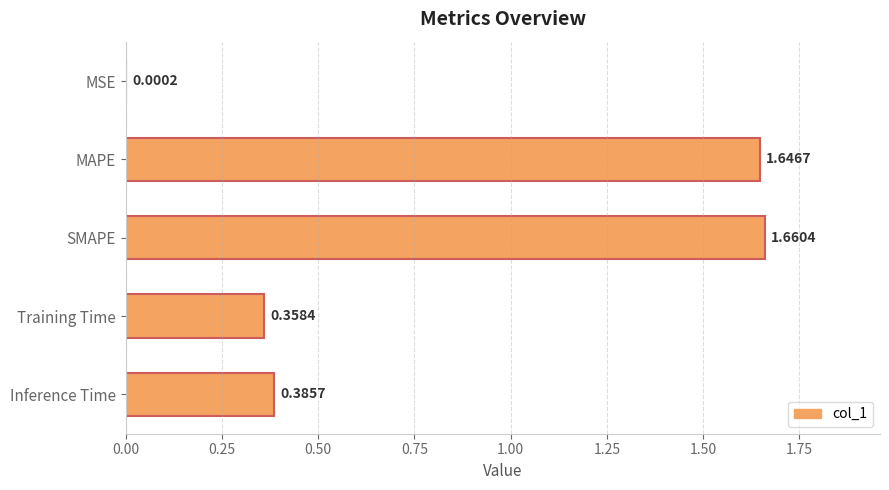

Which label corresponds to the largest value in the chart?

SMAPE